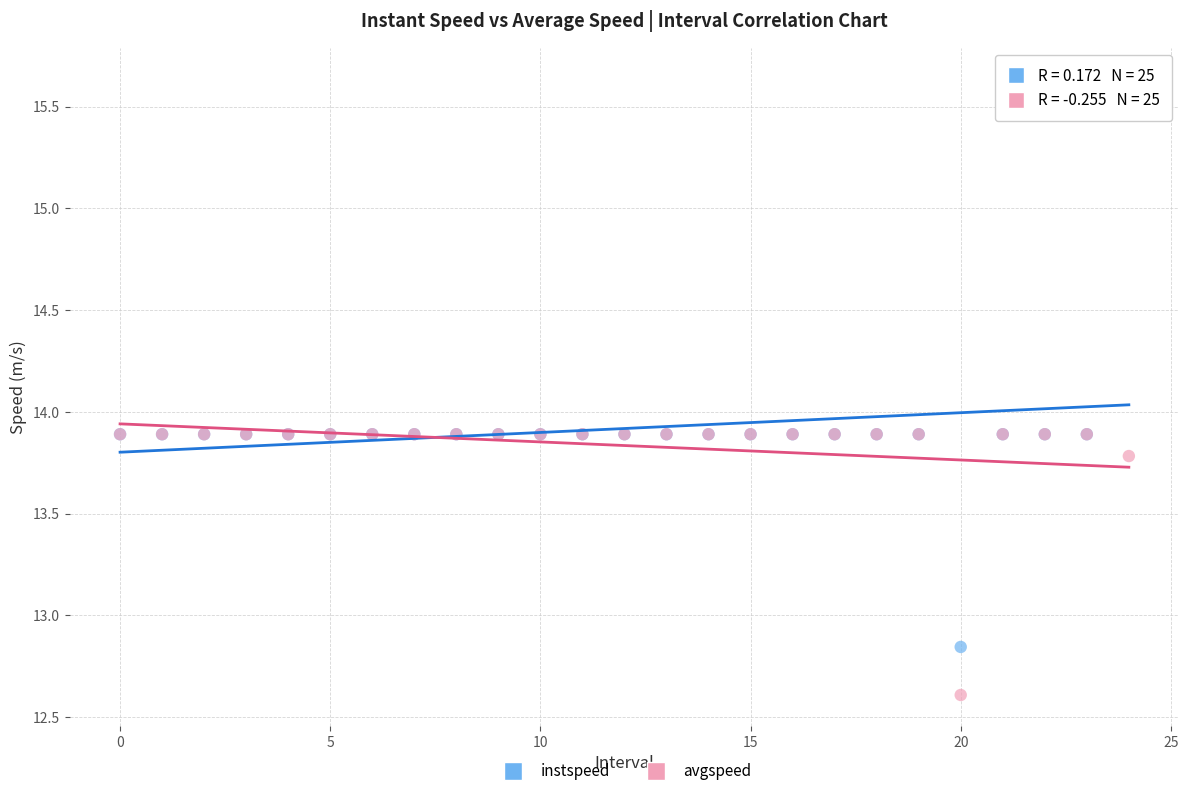

In the avgspeed series, what Y value is closest to 13?

12.6